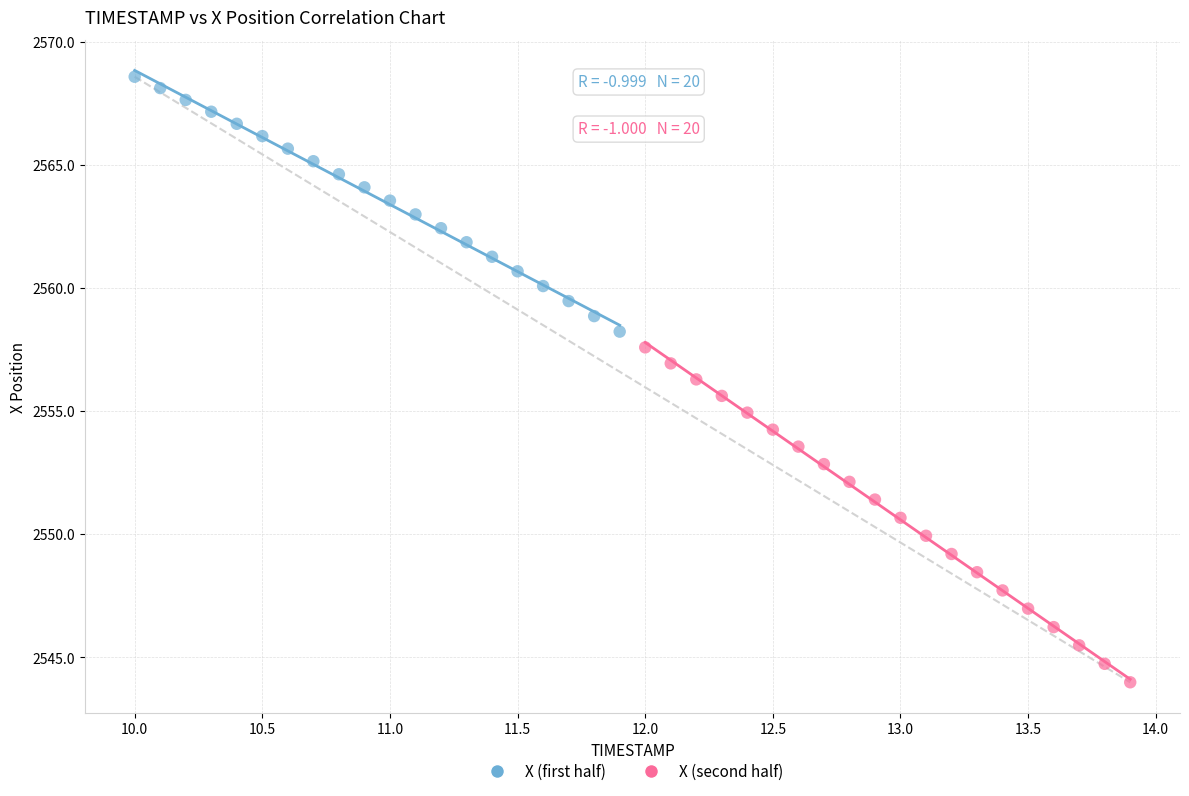

Which series contains the highest Y value?

X (first half)